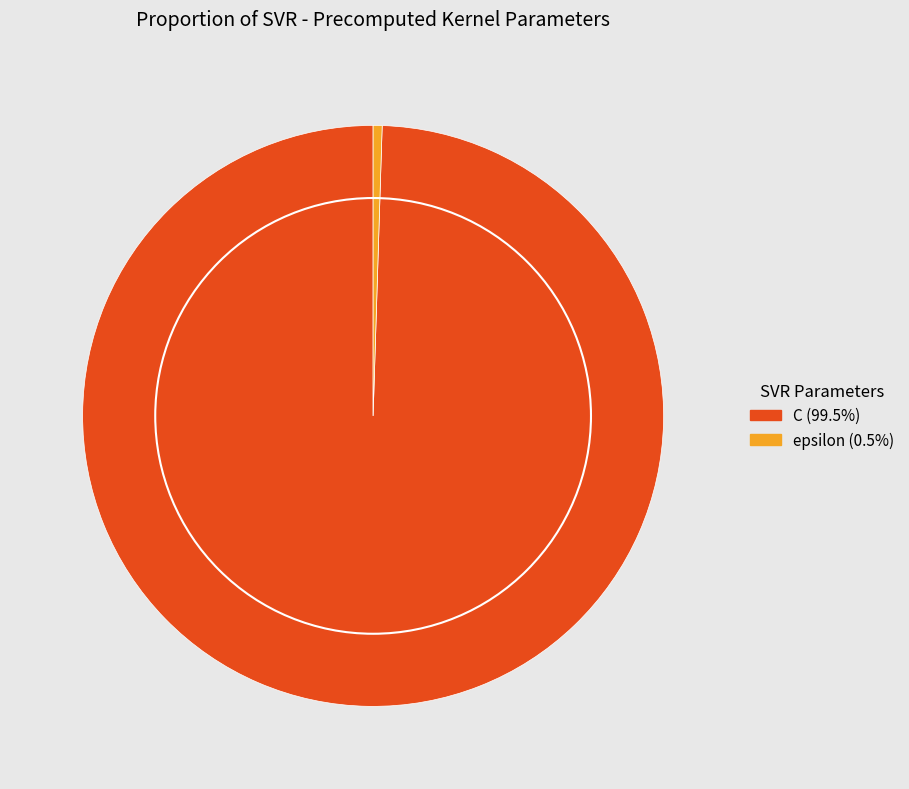

Is there a majority slice in this chart?

Yes